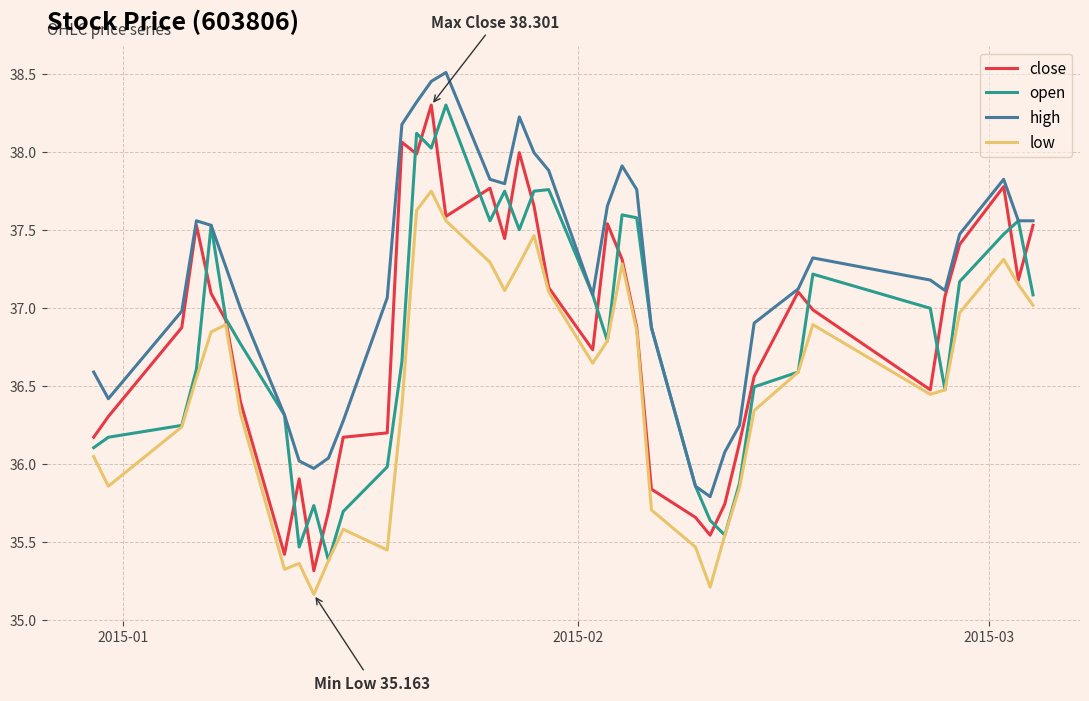

What is the average value of the high series?

37.2